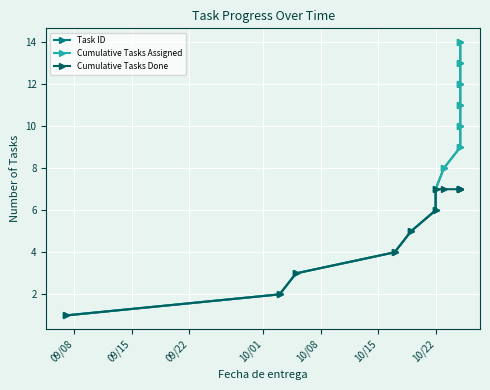

True or false: Cumulative Tasks Assigned and Task ID intersect in this chart.

False